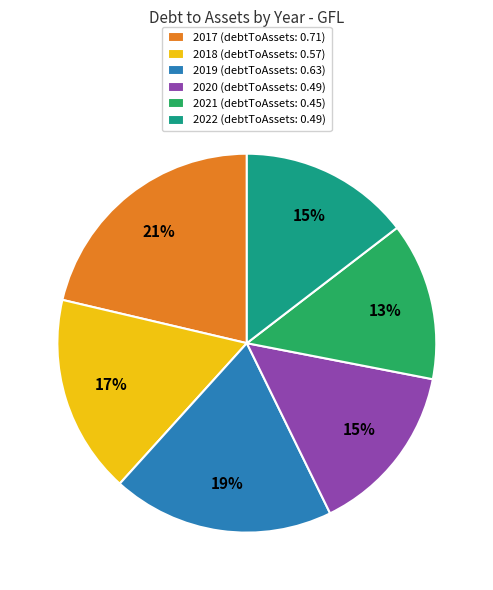

To the nearest percent, what is the average slice percentage?

17%